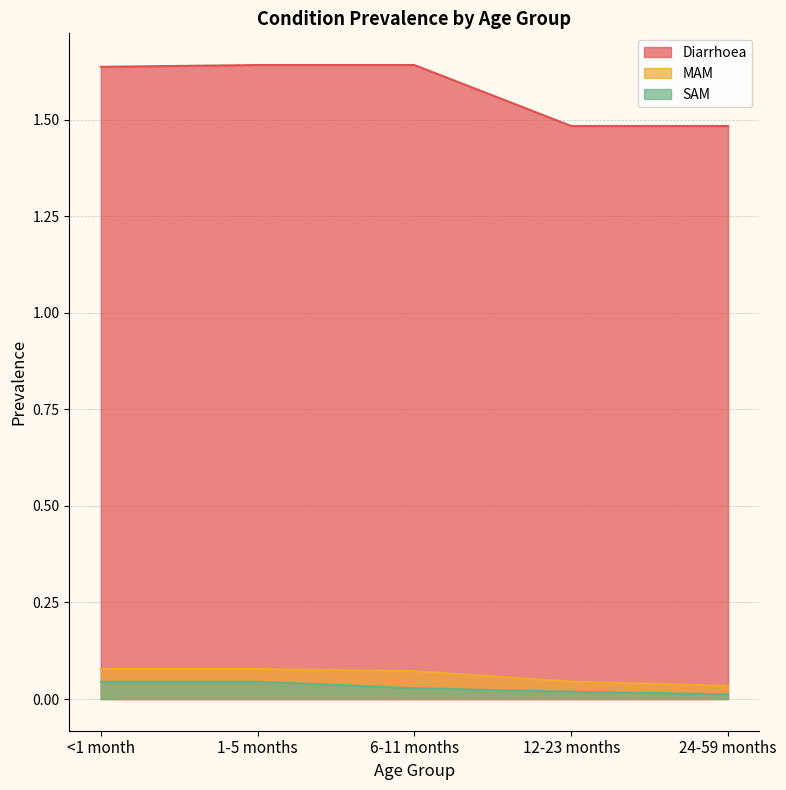

What is the sum of the MAM values at 24-59 months and 12-23 months?

0.1